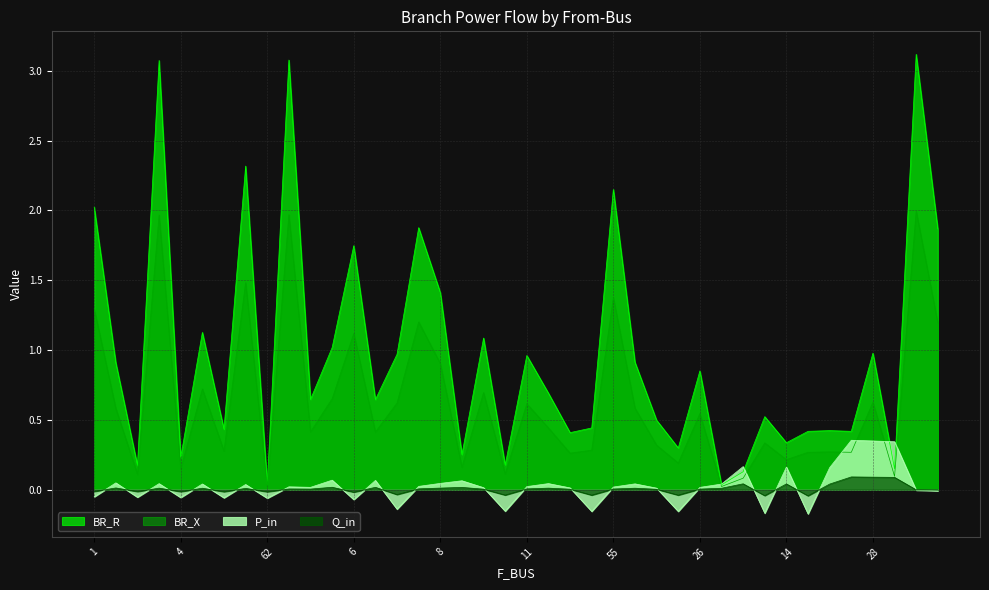

What is the value of the P_in point at the 1st from the left?

-0.1